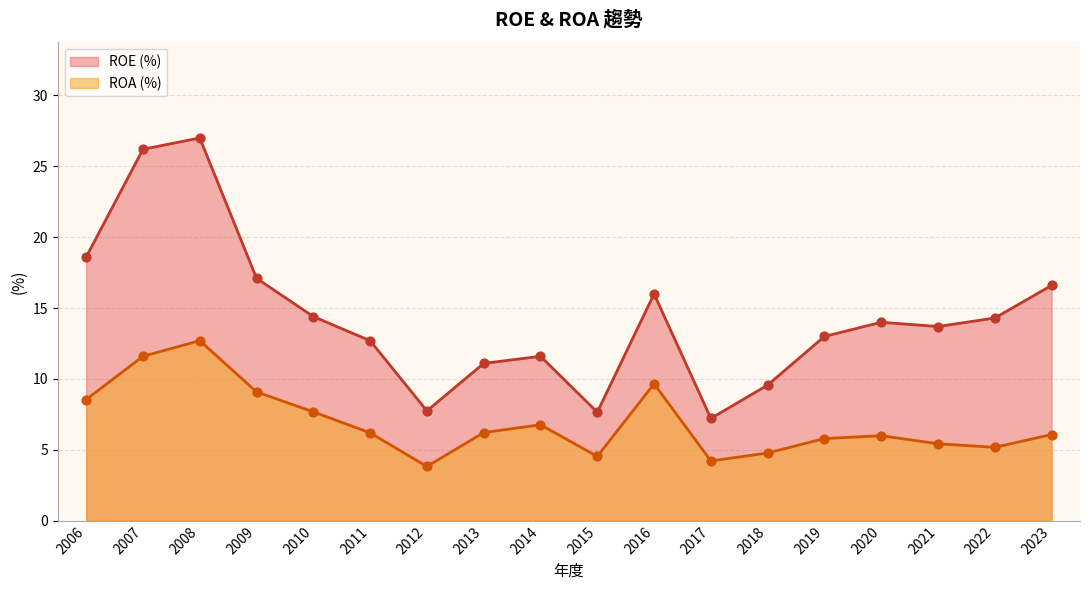

Which series contains the lowest Y value?

ROA